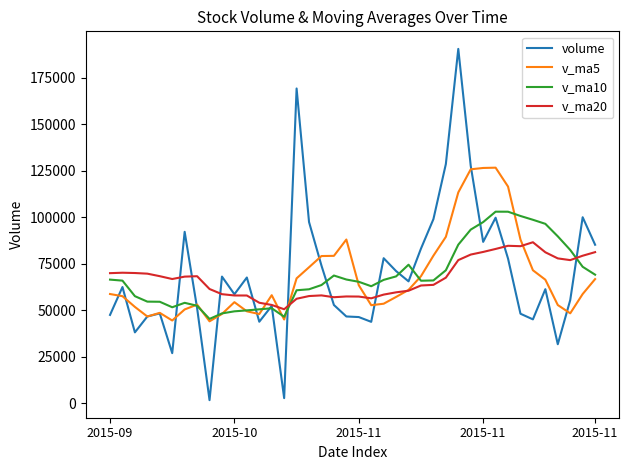

Which series has the widest spread of values?

volume